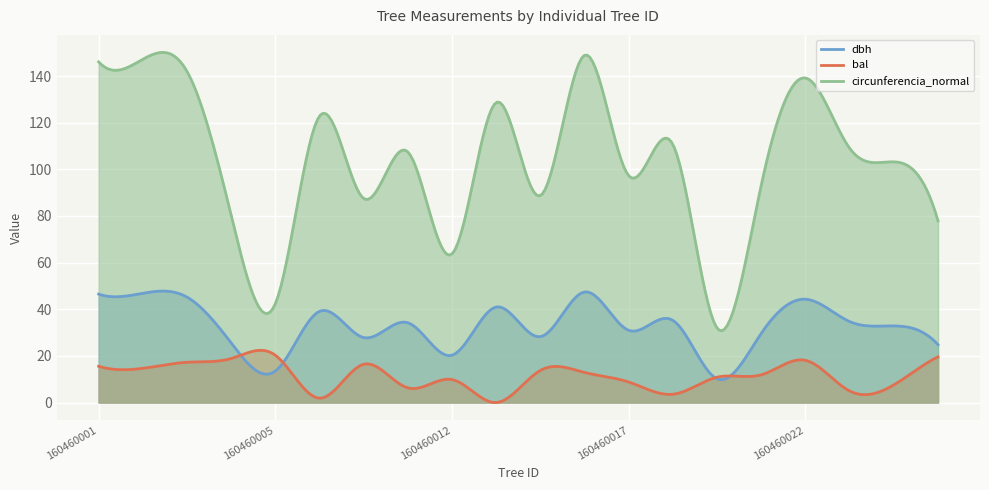

True or false: circunferencia_normal and bal intersect in this chart.

False